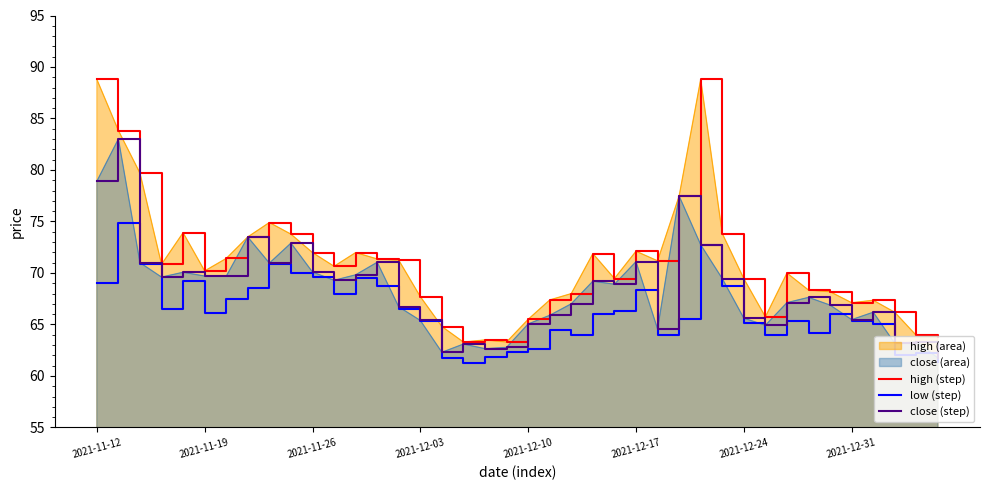

What is the total value across all series at 31?

194.7